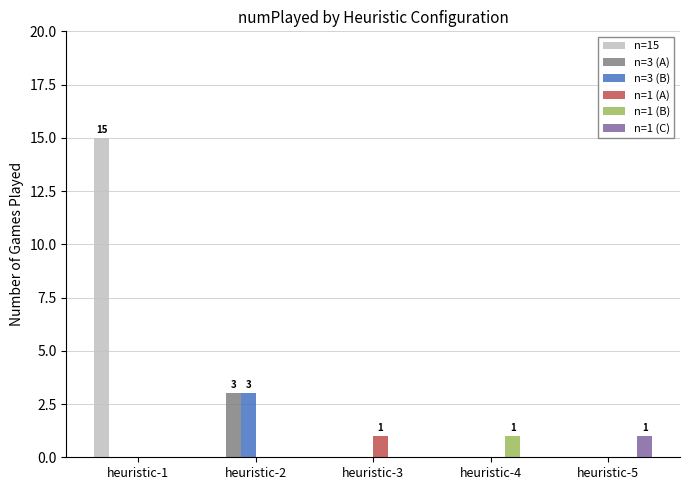

What is the sum of all n=3 (B) values?

3